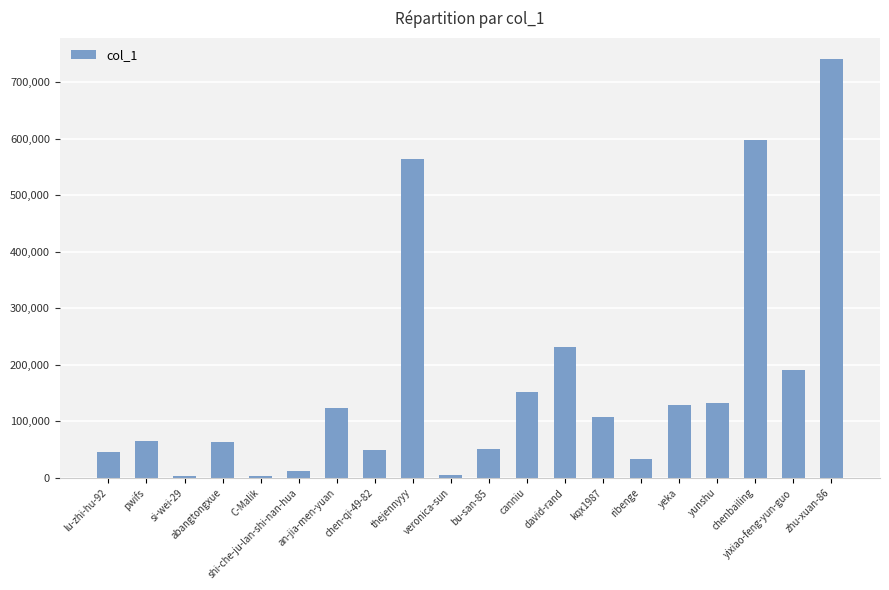

What is the change in value from kqx1987 to yixiao-feng-yun-guo?

+82209